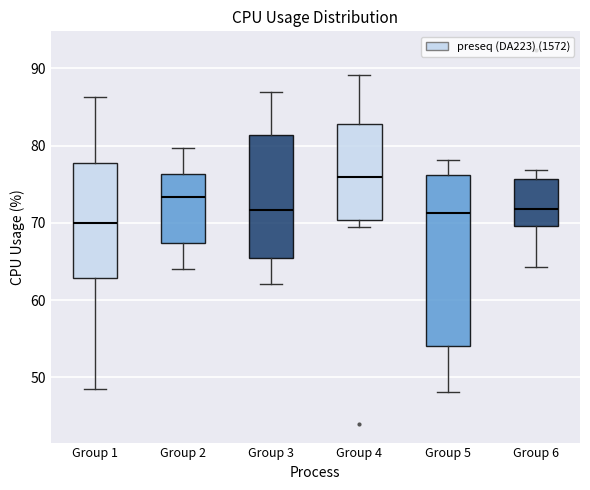

Reading left to right, read every box against the y-axis: the position of its median line, the range the box covers, and the ends of its whiskers. The values are not printed on the chart, so give them approximately, as read against the axis.

Group 1: median 70, box 63 to 78, whiskers 49 to 86
Group 2: median 73, box 67 to 76, whiskers 64 to 80
Group 3: median 72, box 65 to 81, whiskers 62 to 87
Group 4: median 76, box 70 to 83, whiskers 70 (just below the box's lower edge) to 89
Group 5: median 71, box 54 to 76, whiskers 48 to 78
Group 6: median 72, box 70 to 76, whiskers 64 to 77